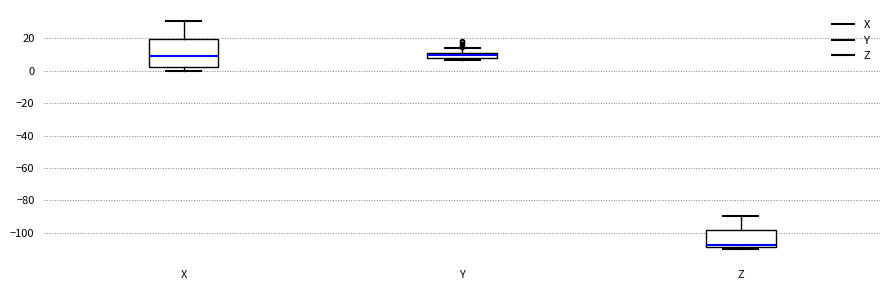

Which box is the tallest, from its lower edge to its upper edge?

X